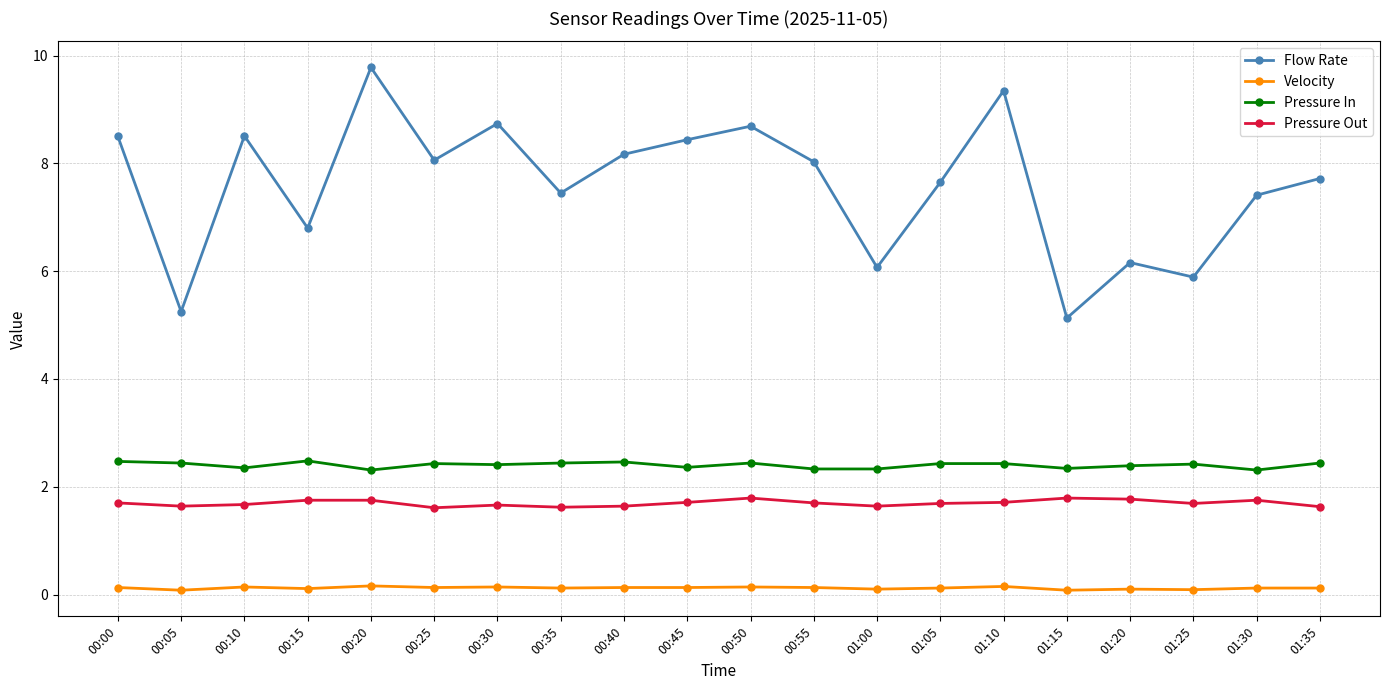

At 01:00, list the series in order from smallest to largest.

Velocity, Pressure Out, Pressure In, Flow Rate